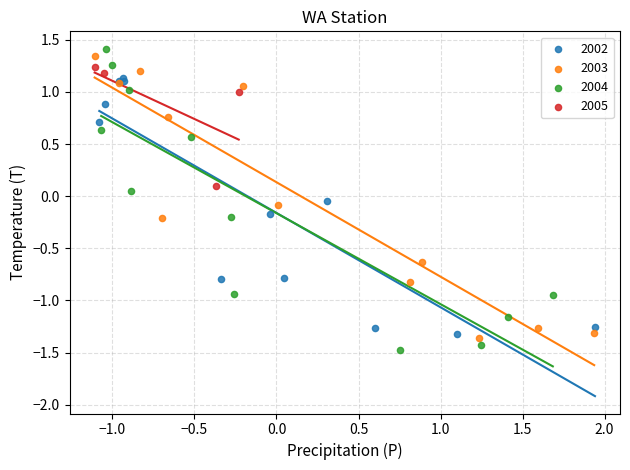

Which series has the largest Y range (max minus min)?

2004